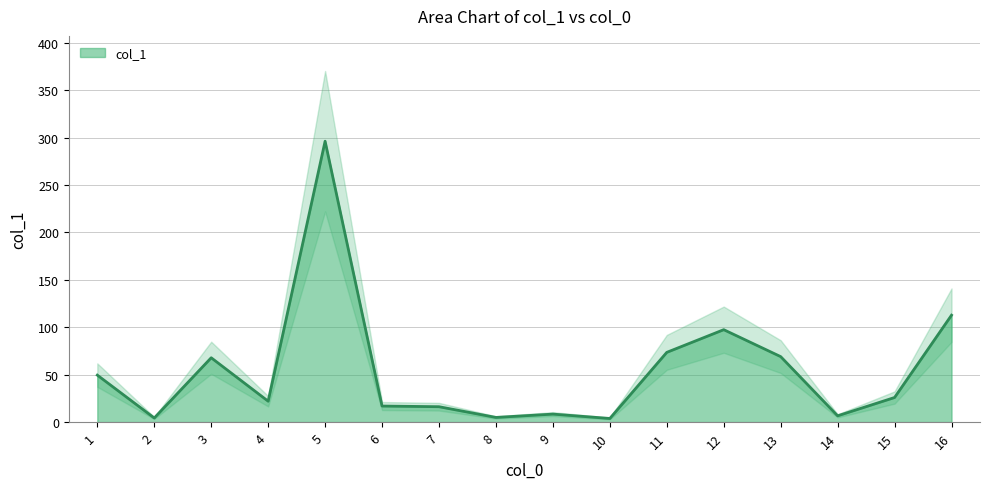

List the labels in order of value, smallest first.

10, 2, 8, 14, 9, 7, 6, 4, 15, 1, 3, 13, 11, 12, 16, 5